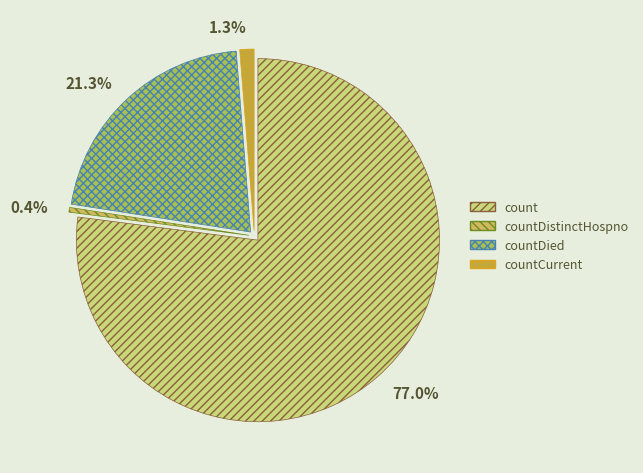

What is the change in value from count to countCurrent?

-12974